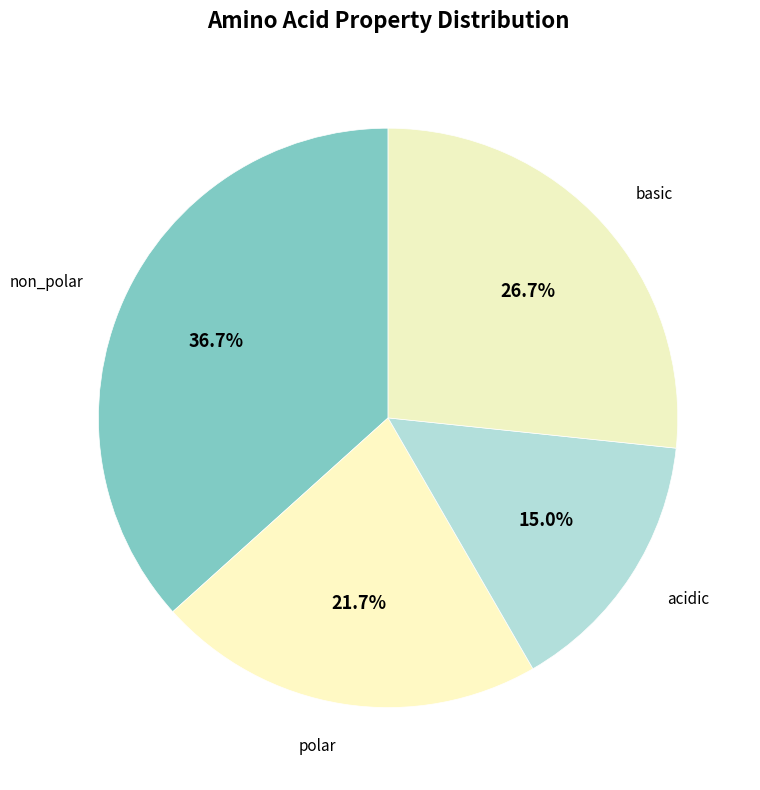

Approximately how many times larger is the value at basic compared to polar?

1.2